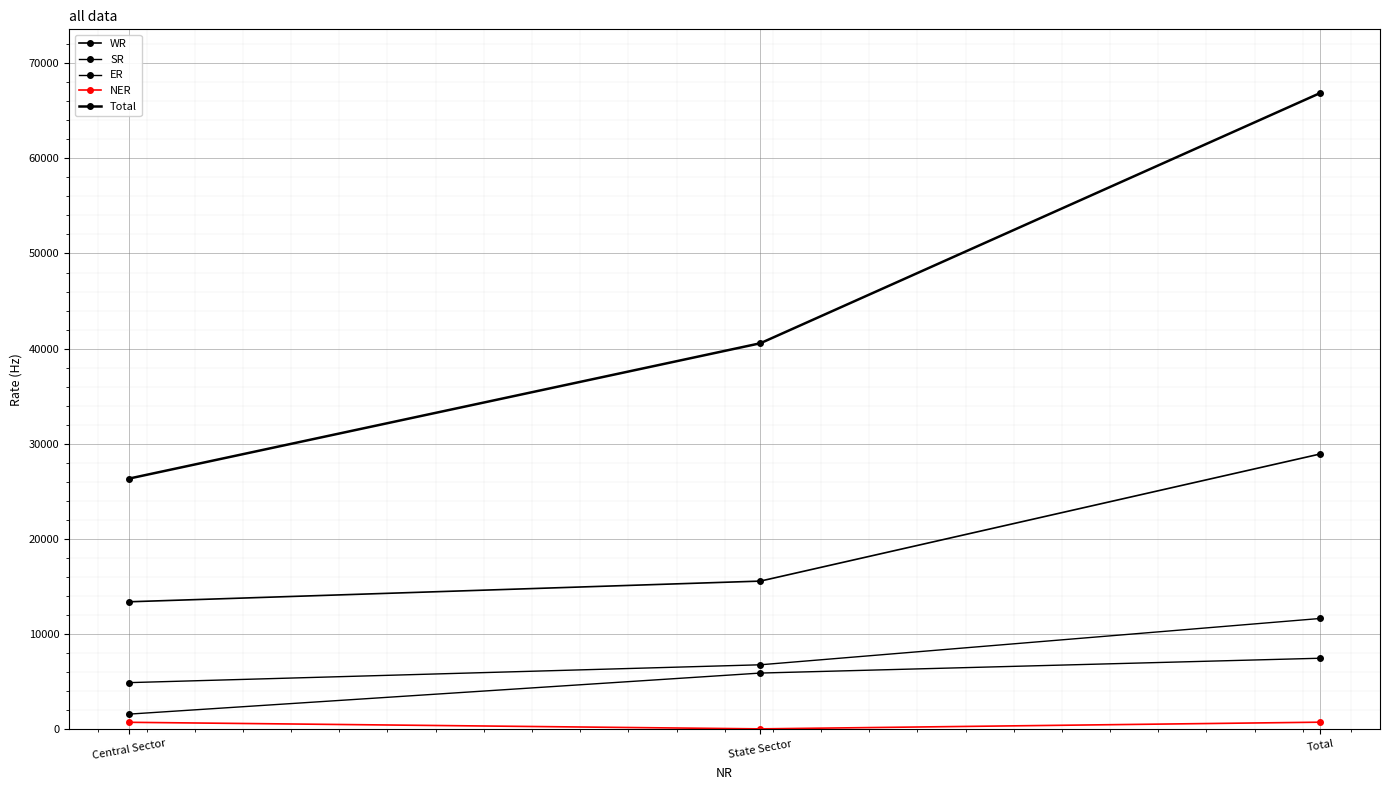

Which has a higher value, Central Sector or Total?

Total